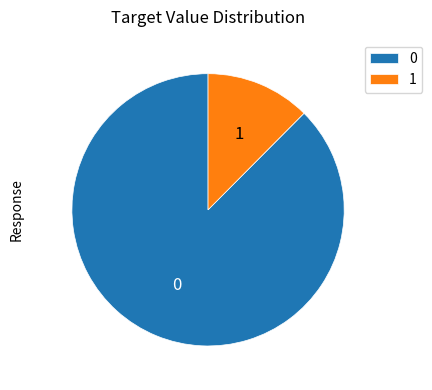

How many segments does this pie chart have?

2